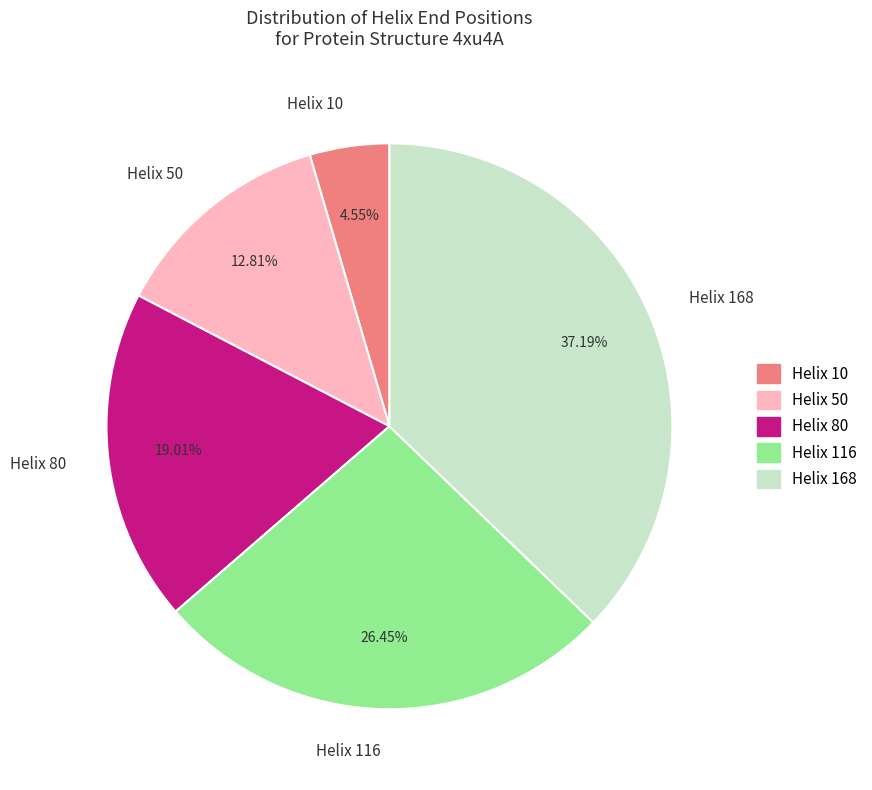

What is the largest slice in the pie chart?

Helix 168